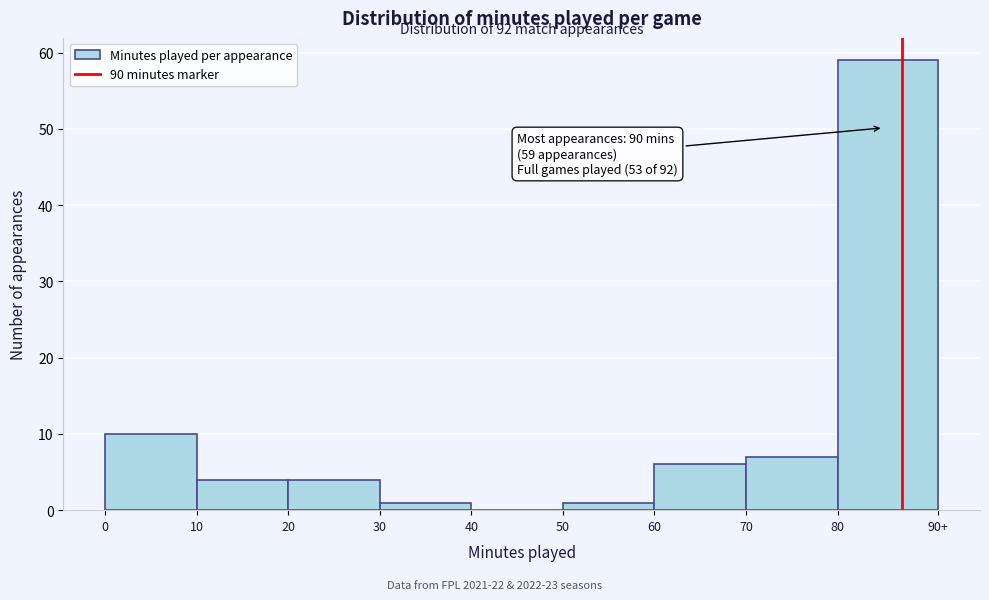

Reading left to right, transcribe all the data shown in this chart.

0=10	10=4	20=4	30=1	40=0	50=1	60=6	70=7	80=59